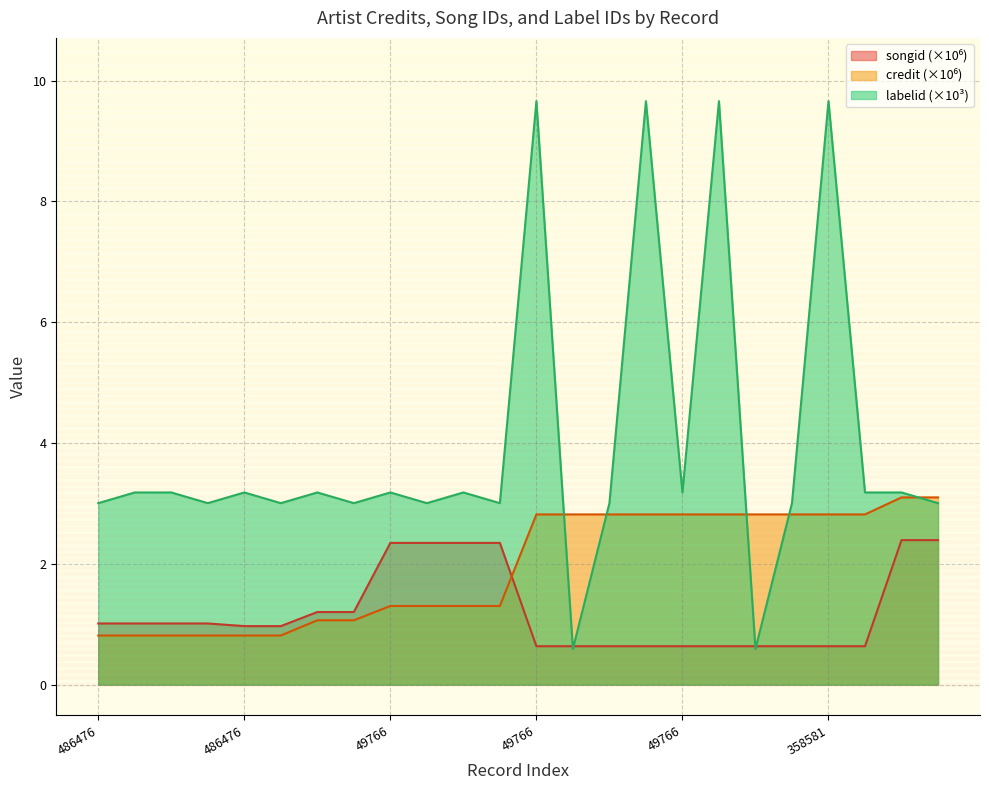

What is the minimum value shown in the chart?

0.6